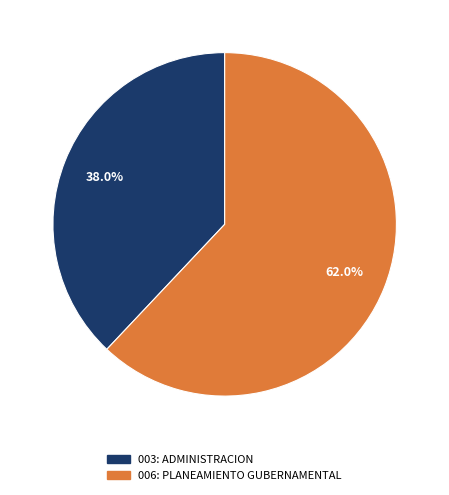

True or false: 003: ADMINISTRACION accounts for 31% of the total.

False